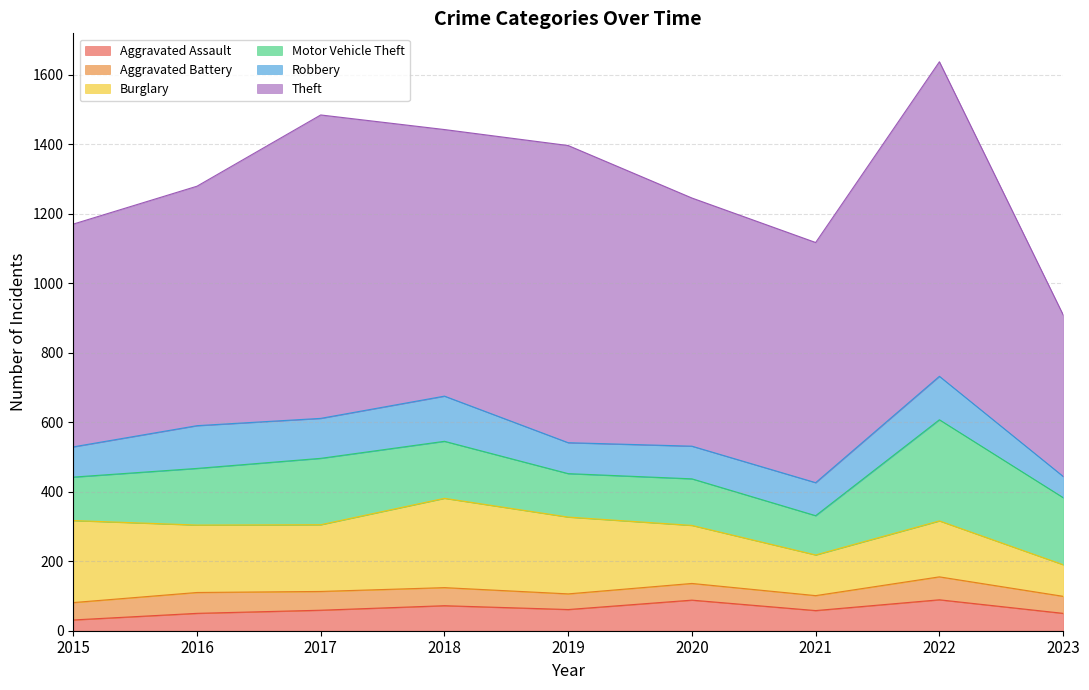

Rank the series by their maximum value, from lowest to highest.

Aggravated Battery, Aggravated Assault, Robbery, Burglary, Motor Vehicle Theft, Theft